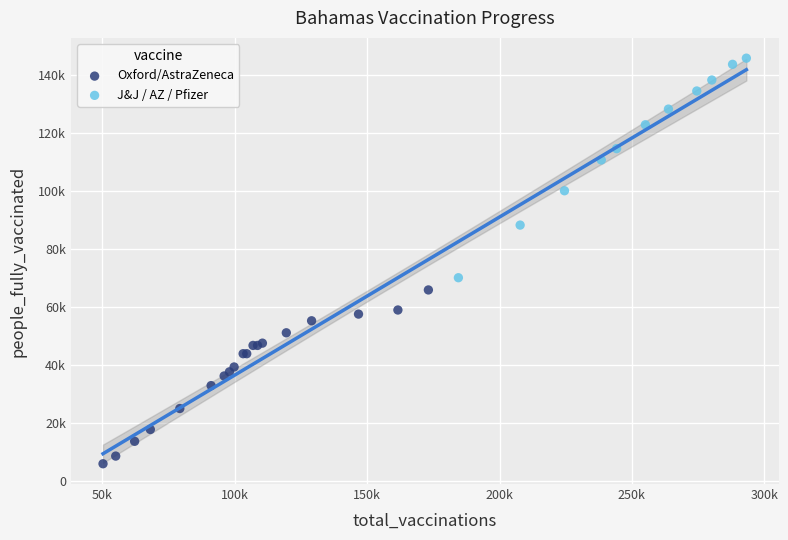

What are all the series names shown in the legend?

Oxford/AstraZeneca, J&J / AZ / Pfizer